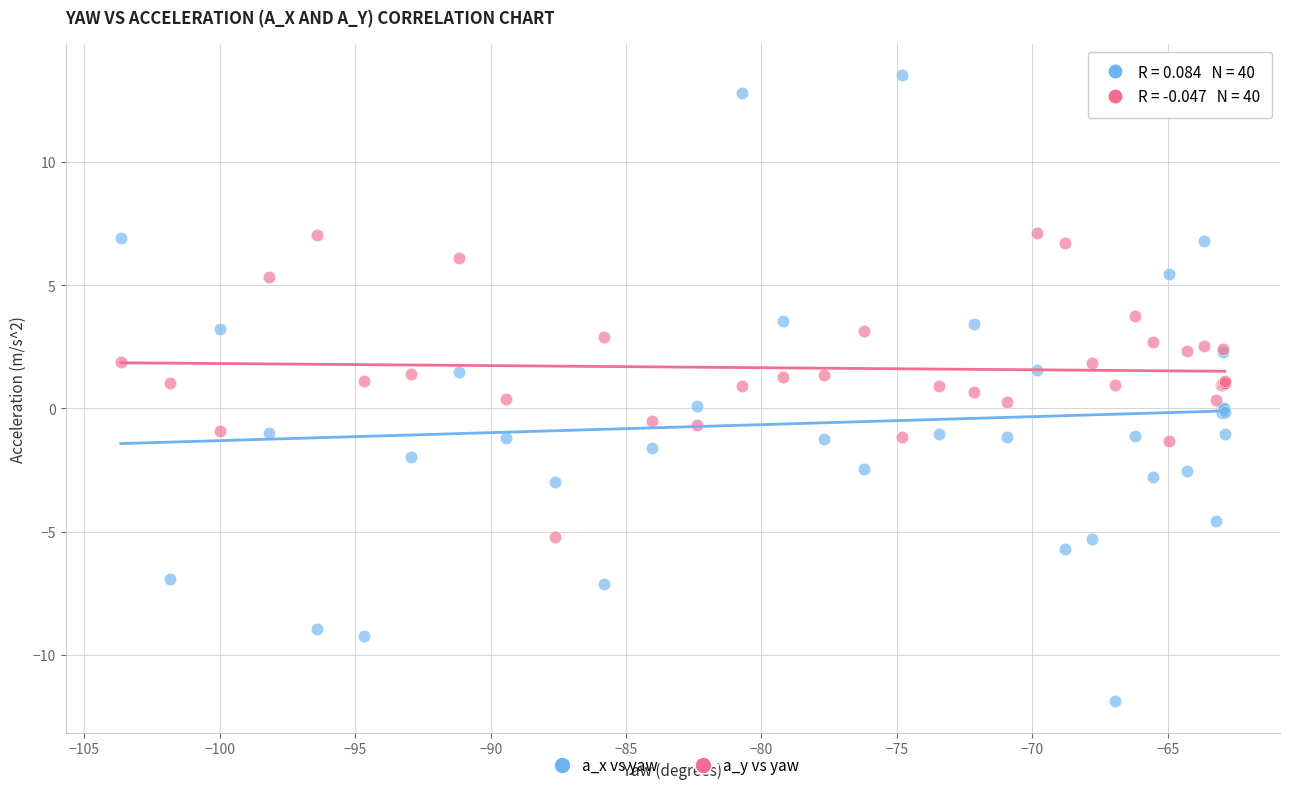

Which series contains the lowest Y value?

a_x vs yaw